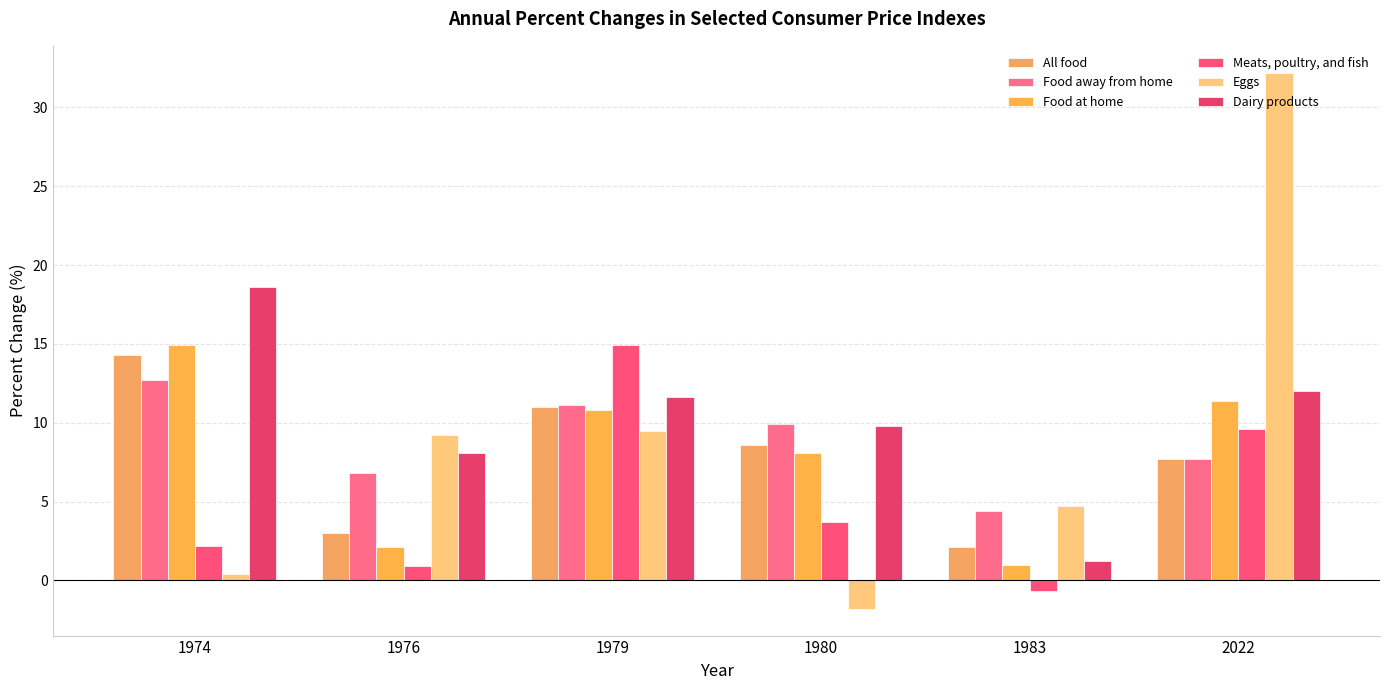

At which category does the chart reach its minimum across all series?

1980